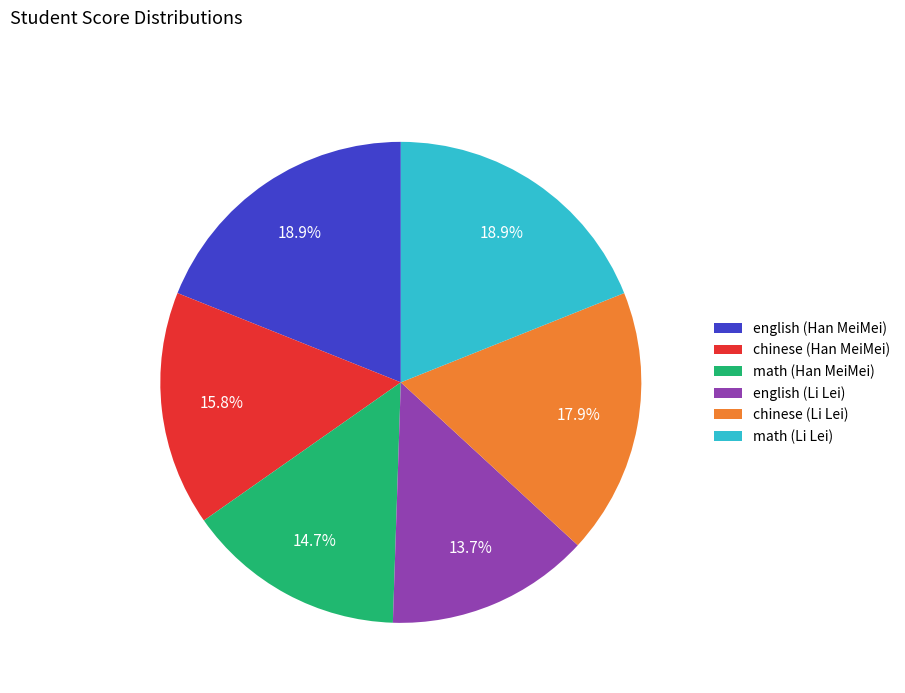

How many slices are in this pie chart?

6